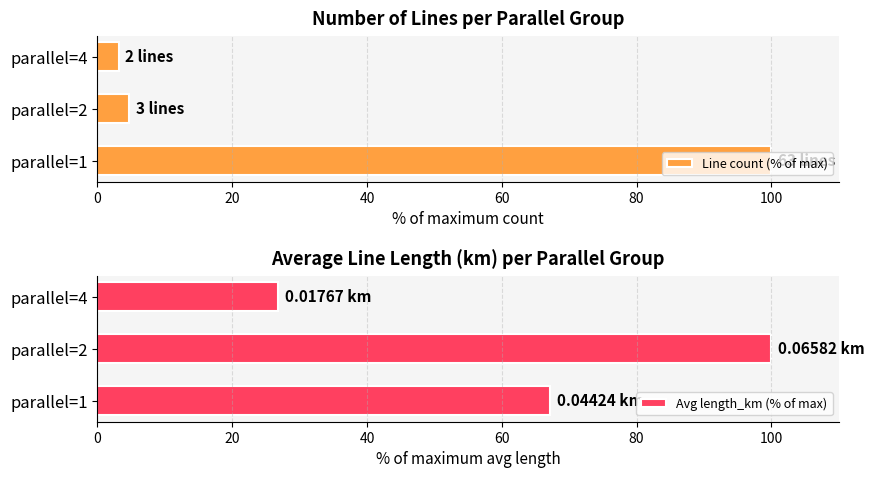

How many data points in Avg length_km (% of max) are above 67?

2